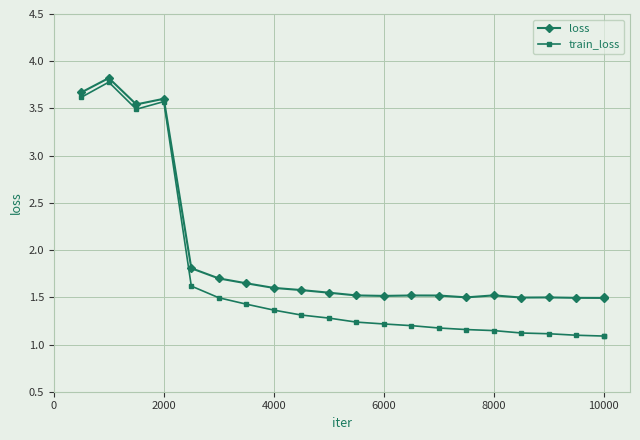

At how many categories does at least one series exceed 3?

4